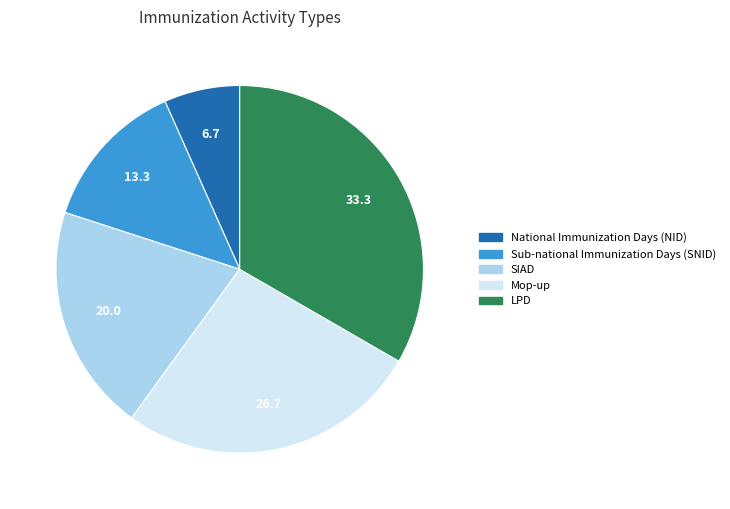

Which has a higher value, Mop-up or Sub-national Immunization Days (SNID)?

Mop-up